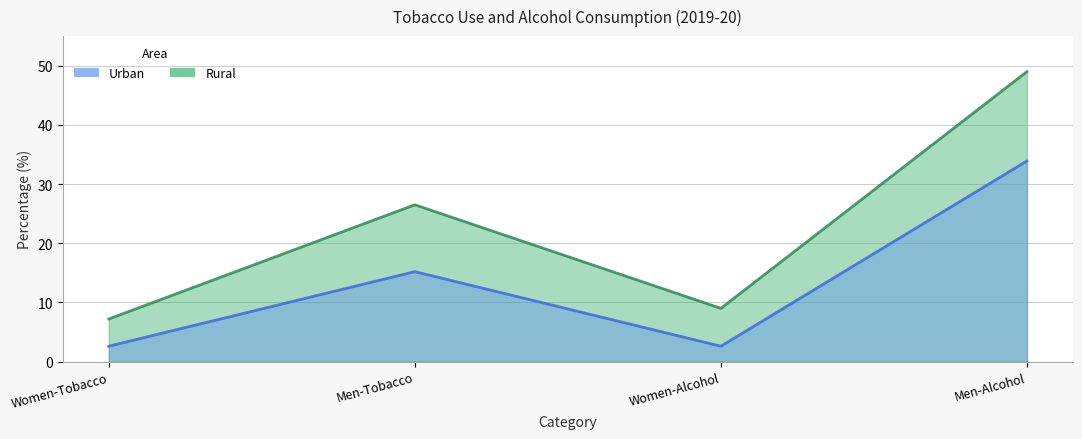

Which series changed the most between Women-Tobacco and Women-Alcohol?

Rural